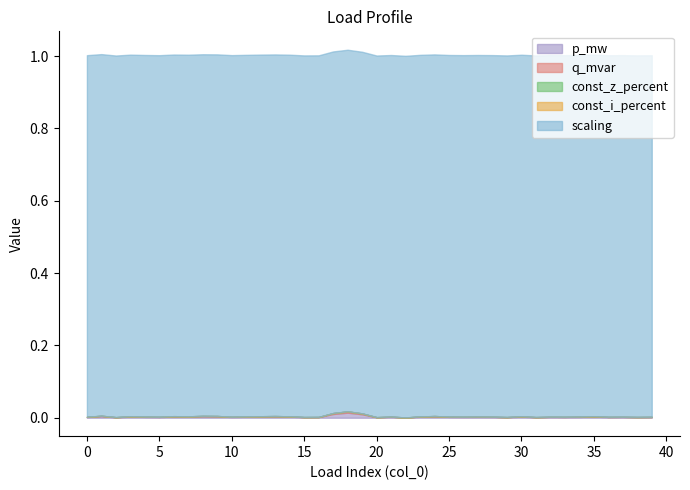

Reading right to left, transcribe all the data shown in this chart.

p_mw: 39=0.0	38=0.0	37=0.0	36=0.0	35=0.0	34=0.0	33=0.0	32=0.0	31=0.0	30=0.0	29=0.0	28=0.0	27=0.0	26=0.0	25=0.0	24=0.0	23=0.0	22=0.0	21=0.0	20=0.0	19=0.0	18=0.0	17=0.0	16=0.0	15=0.0	14=0.0	13=0.0	12=0.0	11=0.0	10=0.0	9=0.0	8=0.0	7=0.0	6=0.0	5=0.0	4=0.0	3=0.0	2=0.0	1=0.0	0=0.0
q_mvar: 39=0.0	38=0.0	37=0.0	36=0.0	35=0.0	34=0.0	33=0.0	32=0.0	31=0.0	30=0.0	29=0.0	28=0.0	27=0.0	26=0.0	25=0.0	24=0.0	23=0.0	22=0.0	21=0.0	20=0.0	19=0.0	18=0.0	17=0.0	16=0.0	15=0.0	14=0.0	13=0.0	12=0.0	11=0.0	10=0.0	9=0.0	8=0.0	7=0.0	6=0.0	5=0.0	4=0.0	3=0.0	2=0.0	1=0.0	0=0.0
const_z_percent: 39=0.0	38=0.0	37=0.0	36=0.0	35=0.0	34=0.0	33=0.0	32=0.0	31=0.0	30=0.0	29=0.0	28=0.0	27=0.0	26=0.0	25=0.0	24=0.0	23=0.0	22=0.0	21=0.0	20=0.0	19=0.0	18=0.0	17=0.0	16=0.0	15=0.0	14=0.0	13=0.0	12=0.0	11=0.0	10=0.0	9=0.0	8=0.0	7=0.0	6=0.0	5=0.0	4=0.0	3=0.0	2=0.0	1=0.0	0=0.0
const_i_percent: 39=0.0	38=0.0	37=0.0	36=0.0	35=0.0	34=0.0	33=0.0	32=0.0	31=0.0	30=0.0	29=0.0	28=0.0	27=0.0	26=0.0	25=0.0	24=0.0	23=0.0	22=0.0	21=0.0	20=0.0	19=0.0	18=0.0	17=0.0	16=0.0	15=0.0	14=0.0	13=0.0	12=0.0	11=0.0	10=0.0	9=0.0	8=0.0	7=0.0	6=0.0	5=0.0	4=0.0	3=0.0	2=0.0	1=0.0	0=0.0
scaling: 39=1.0	38=1.0	37=1.0	36=1.0	35=1.0	34=1.0	33=1.0	32=1.0	31=1.0	30=1.0	29=1.0	28=1.0	27=1.0	26=1.0	25=1.0	24=1.0	23=1.0	22=1.0	21=1.0	20=1.0	19=1.0	18=1.0	17=1.0	16=1.0	15=1.0	14=1.0	13=1.0	12=1.0	11=1.0	10=1.0	9=1.0	8=1.0	7=1.0	6=1.0	5=1.0	4=1.0	3=1.0	2=1.0	1=1.0	0=1.0